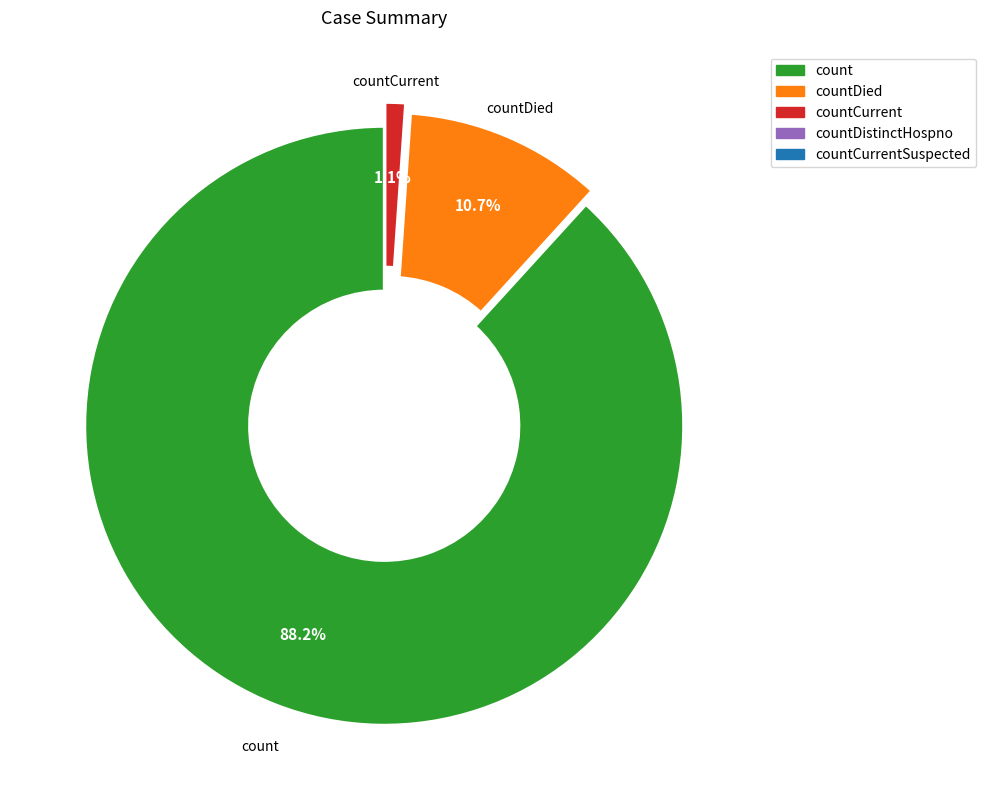

Count the number of slices in the pie.

3